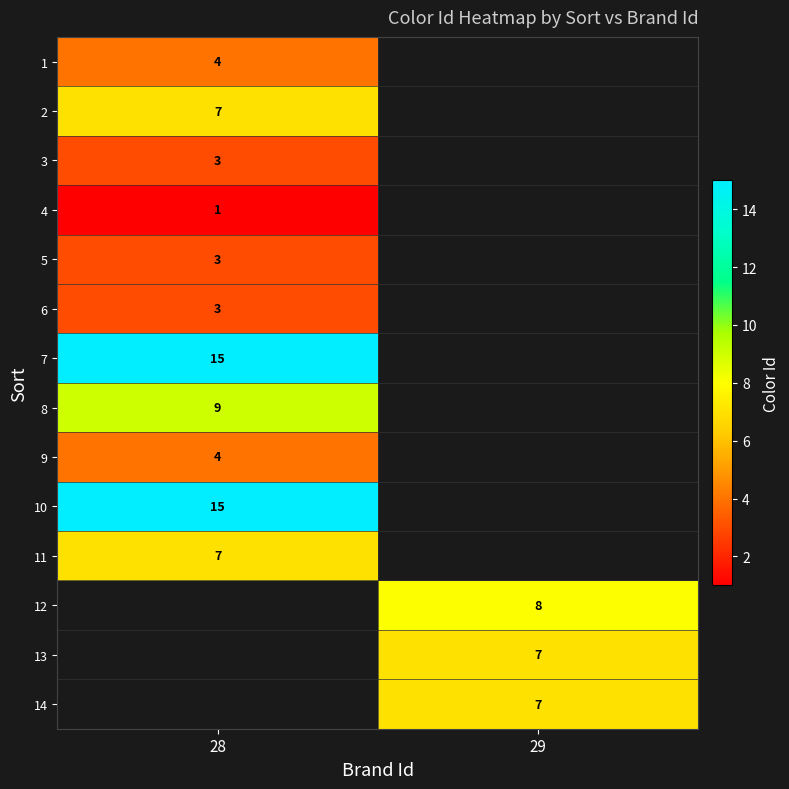

True or false: 12 has a value of 14 at 29.

False